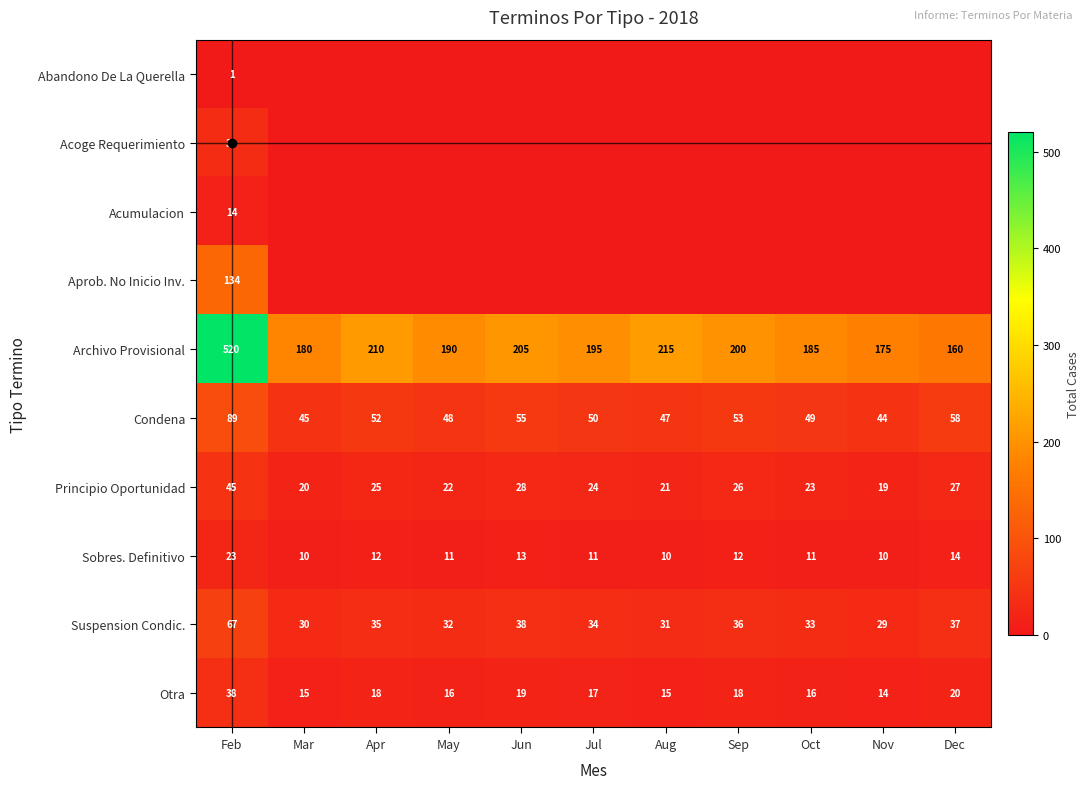

Where is Otra nearest to the value 26?

Dec